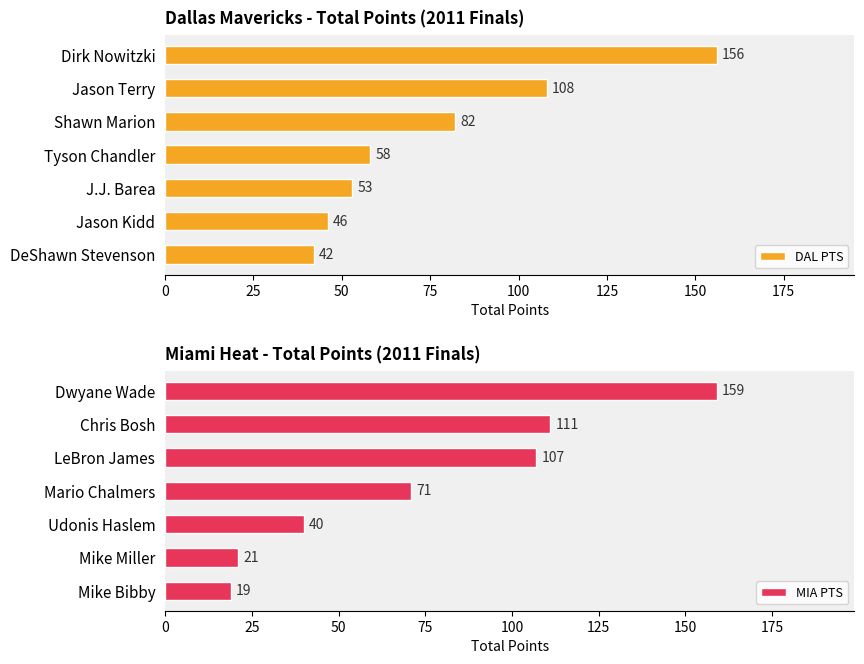

What is the average value of the DAL PTS series?

78